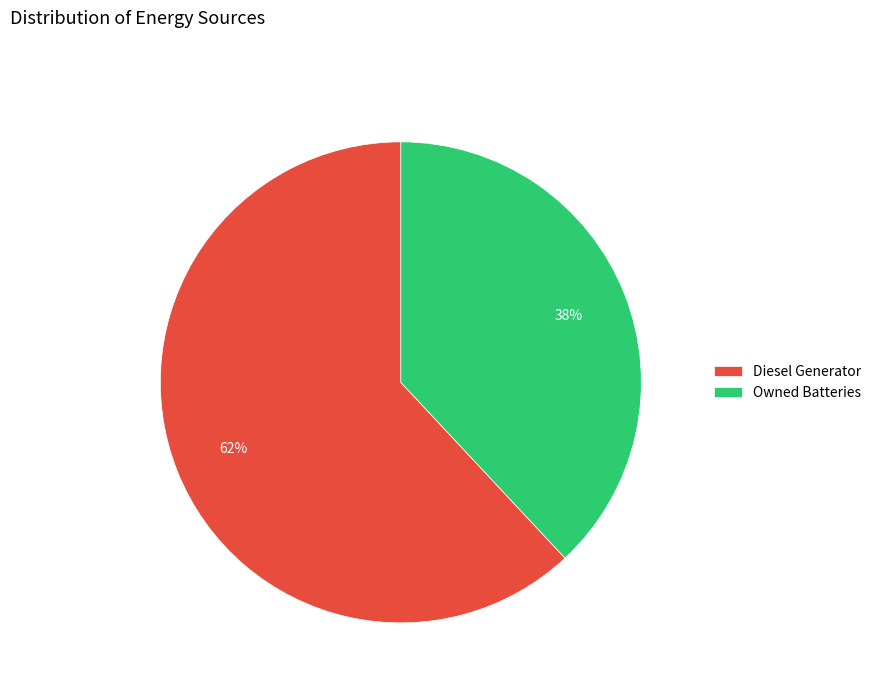

Combined, do Owned Batteries and Diesel Generator account for over 50%?

Yes